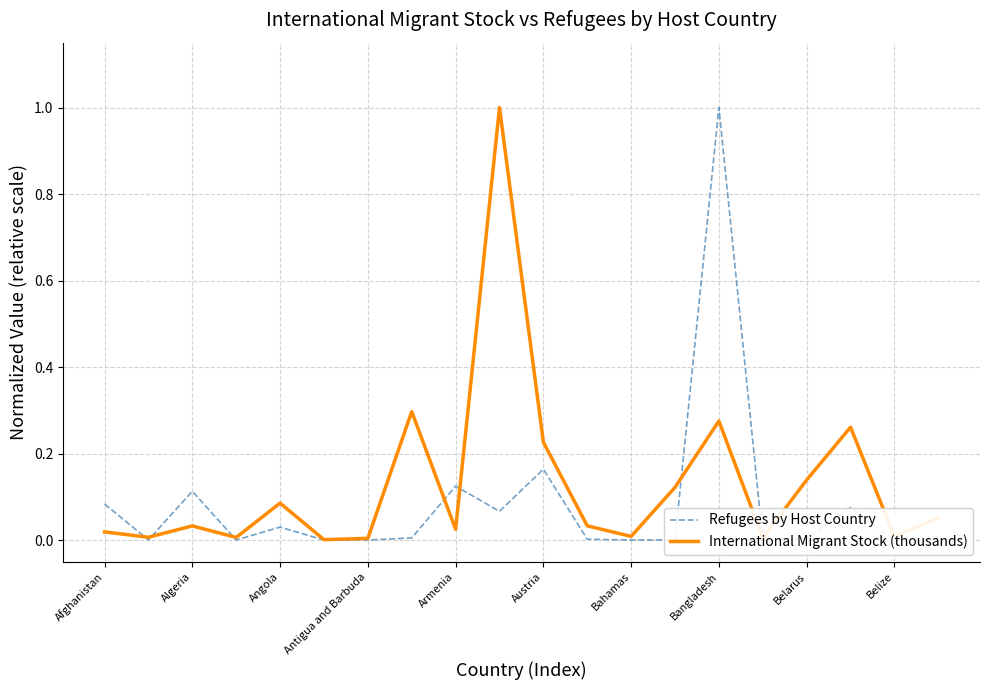

Where do Refugees by Host Country and International Migrant Stock (thousands) first cross each other?

Afghanistan and Algeria